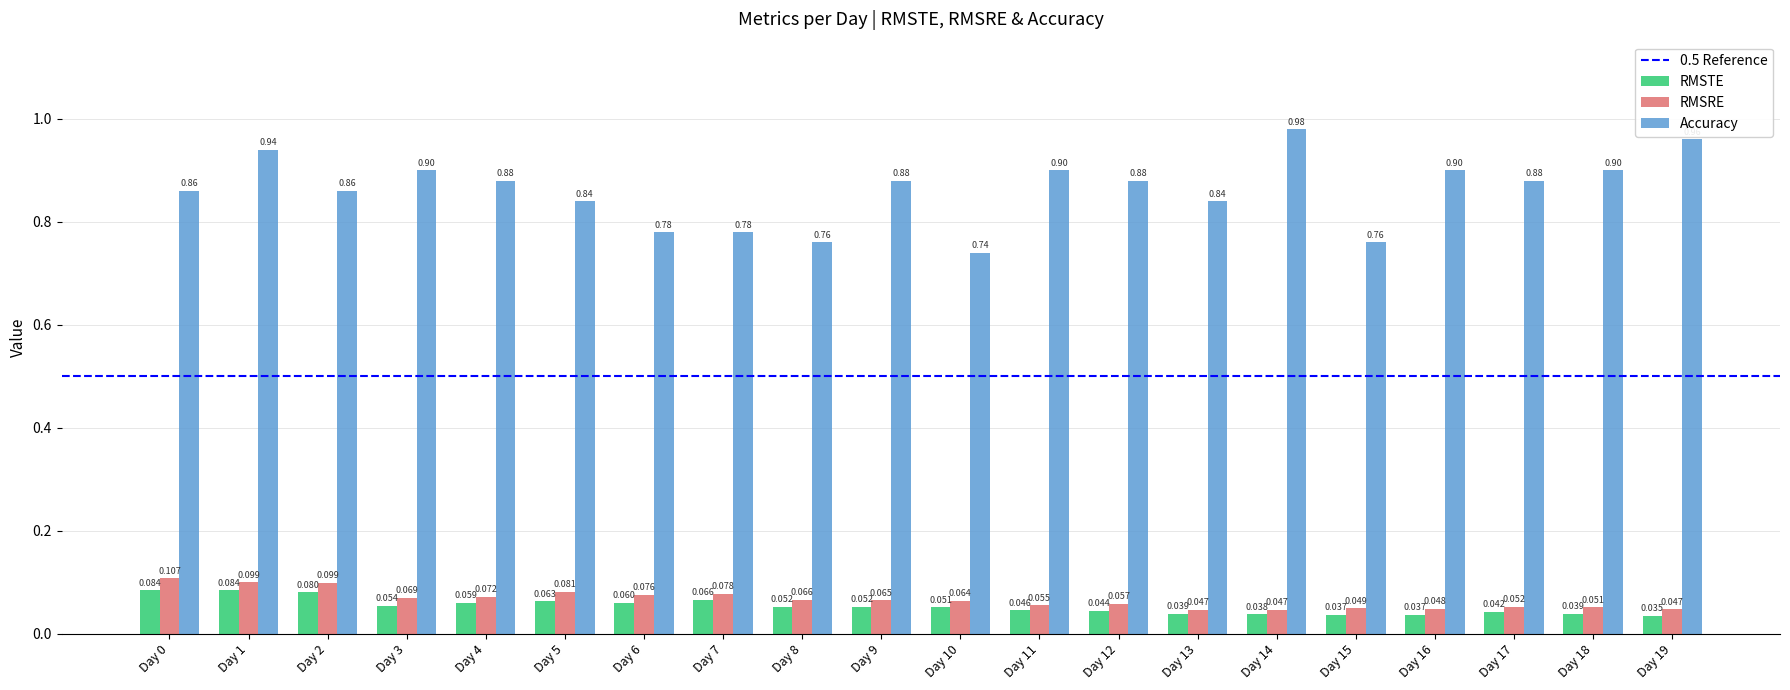

What is the average value of the Accuracy series?

0.9